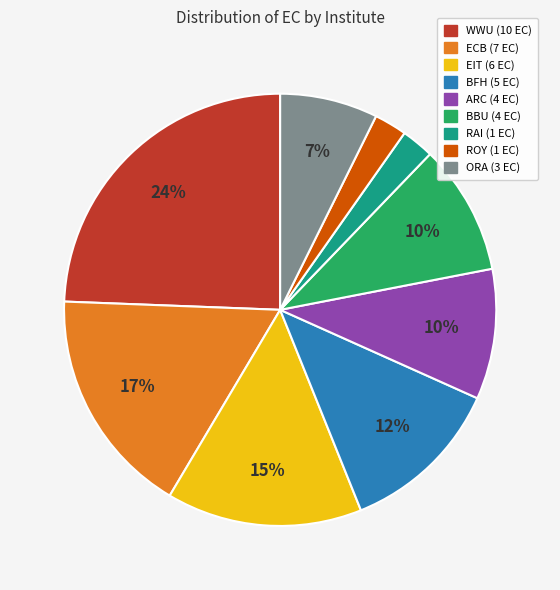

Is the sum of ROY and BFH greater than half?

No